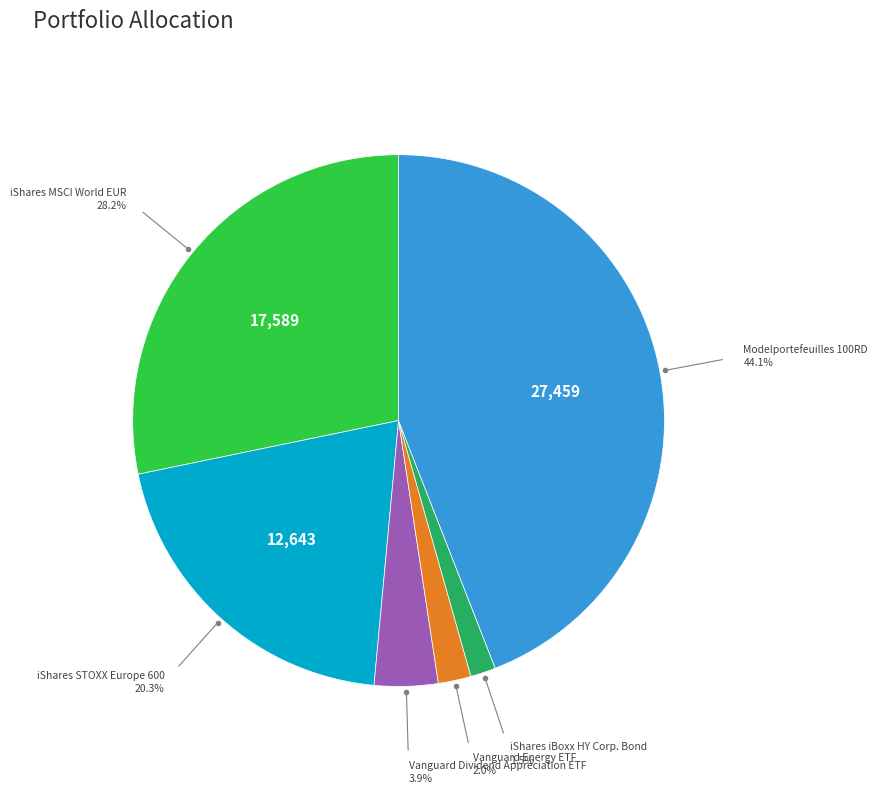

To the nearest percent, what portion does Vanguard Dividend Appreciation ETF represent?

4%